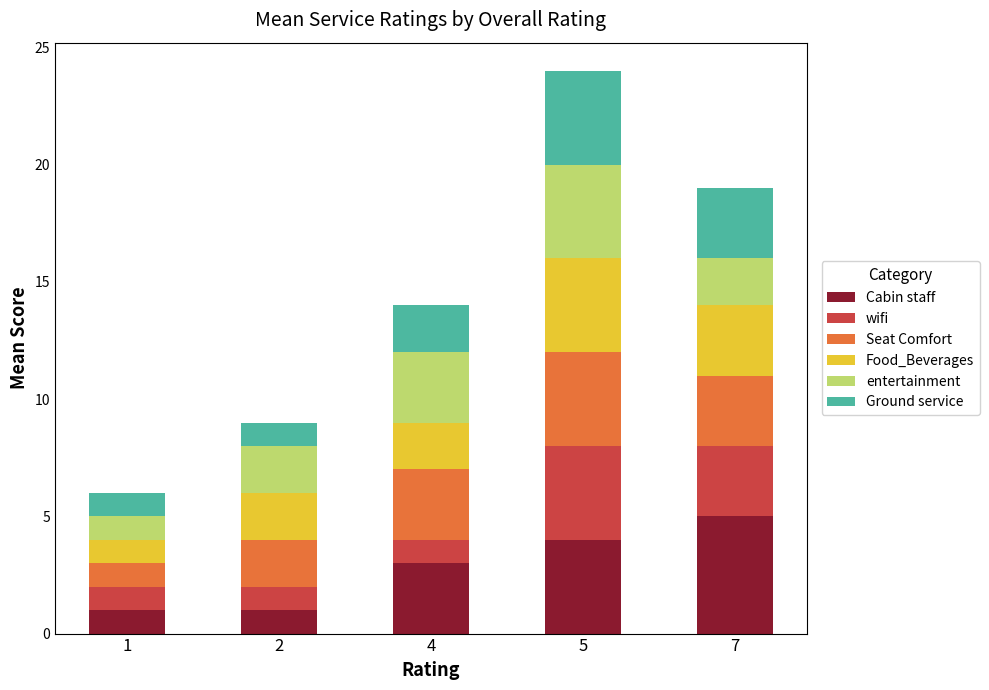

At which label does Cabin staff reach its peak?

7